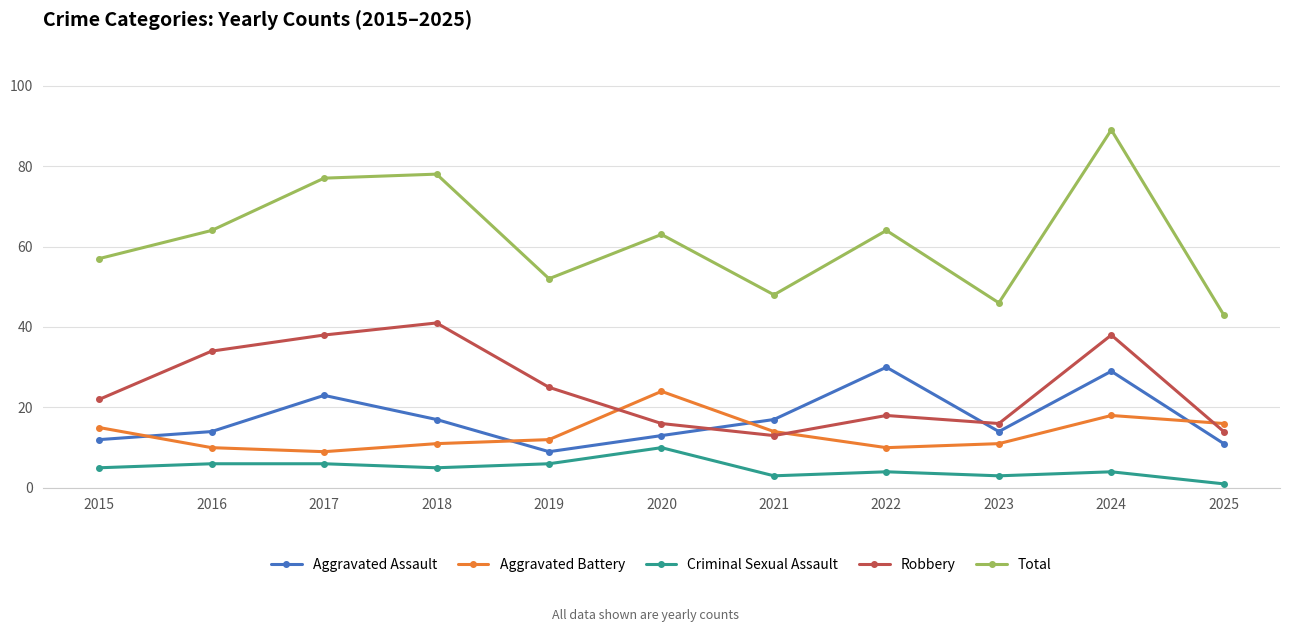

How many lines are shown in the chart?

5